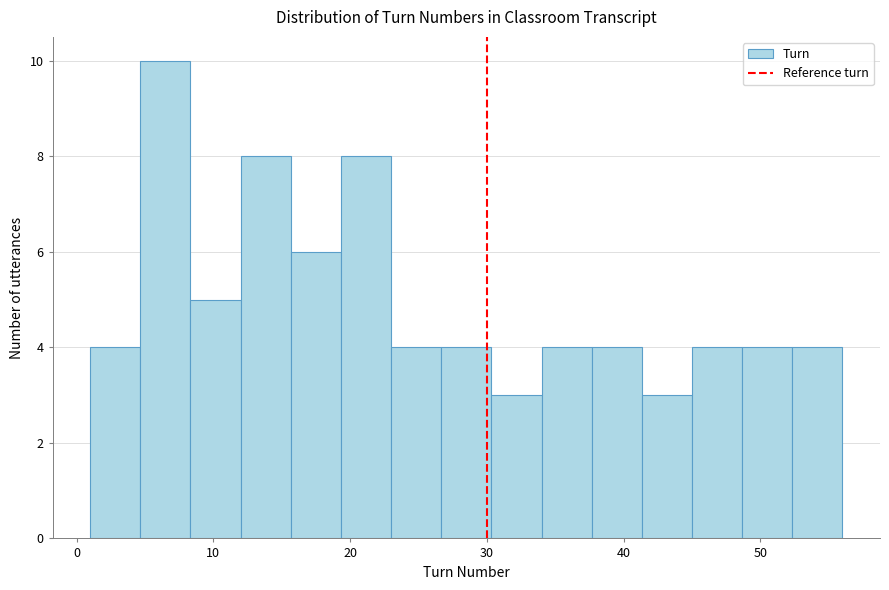

Read against the x-axis, roughly where is the centre of the tallest bar?

7